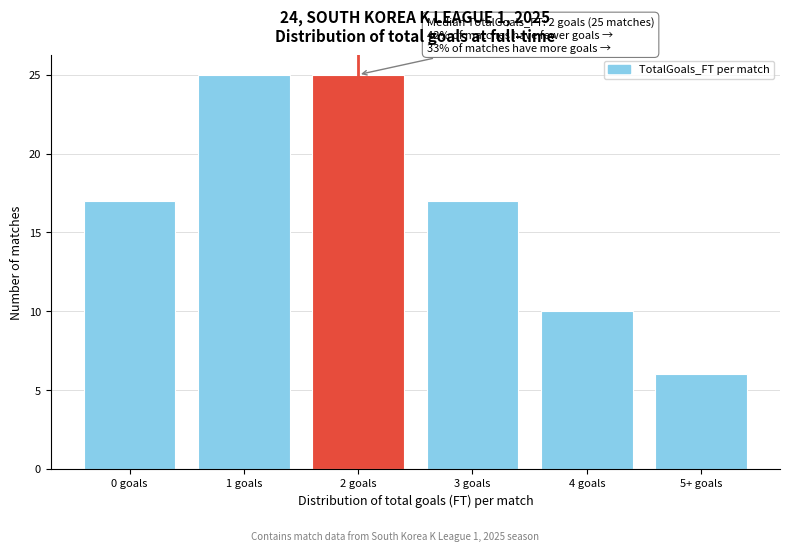

Reading left to right, what are all the values shown in this chart?

0 goals=17	1 goals=25	2 goals=25	3 goals=17	4 goals=10	5+ goals=6